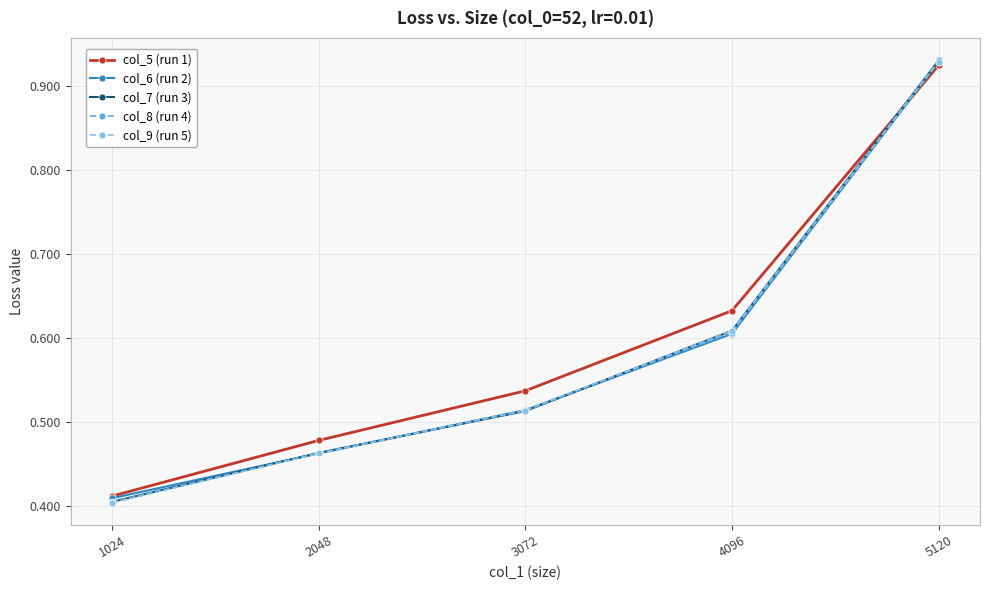

At how many categories does at least one series exceed 0?

5